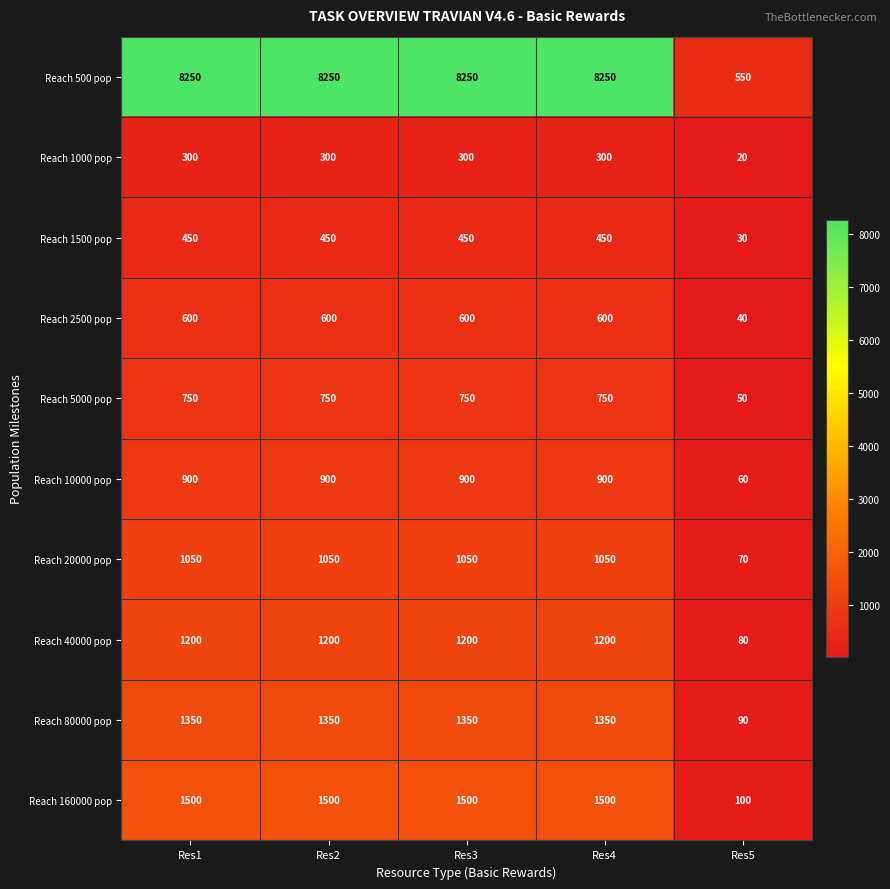

What is the sum of the Reach 500 pop values at Res3 and Res1?

16500